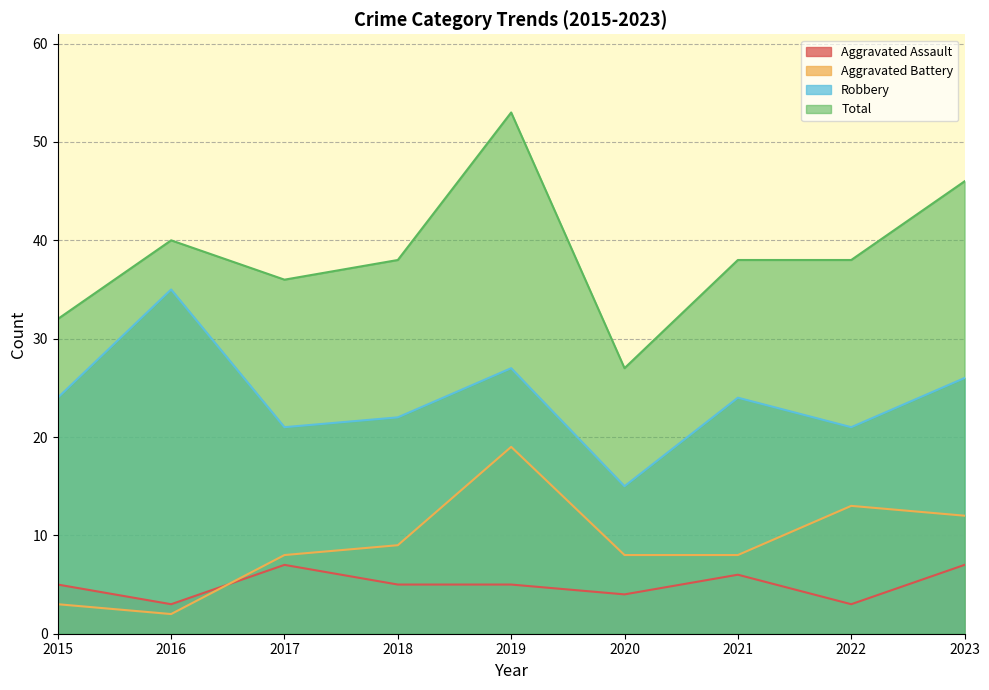

Reading left to right, transcribe all the data shown in this chart.

Aggravated Assault: 5	3	7	5	5	4	6	3	7
Aggravated Battery: 3	2	8	9	19	8	8	13	12
Robbery: 24	35	21	22	27	15	24	21	26
Total: 32	40	36	38	53	27	38	38	46